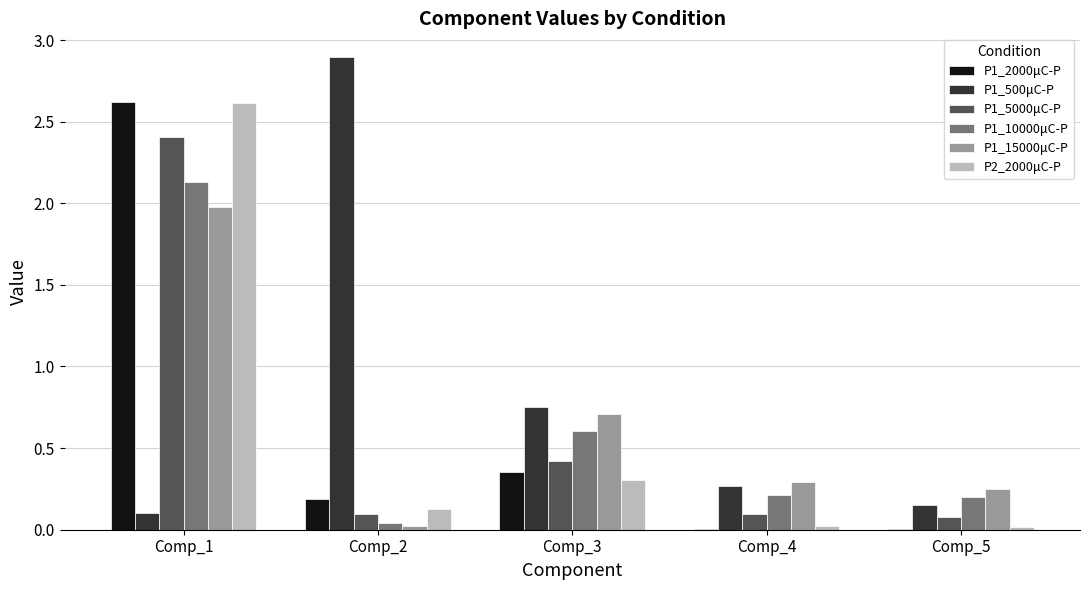

At which category does the chart reach its peak across all series?

Comp_2